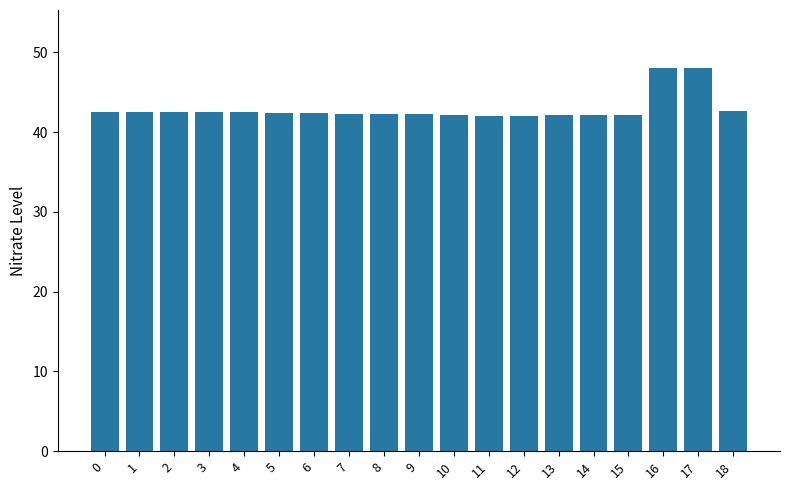

What is the minimum value shown in the chart?

42.0